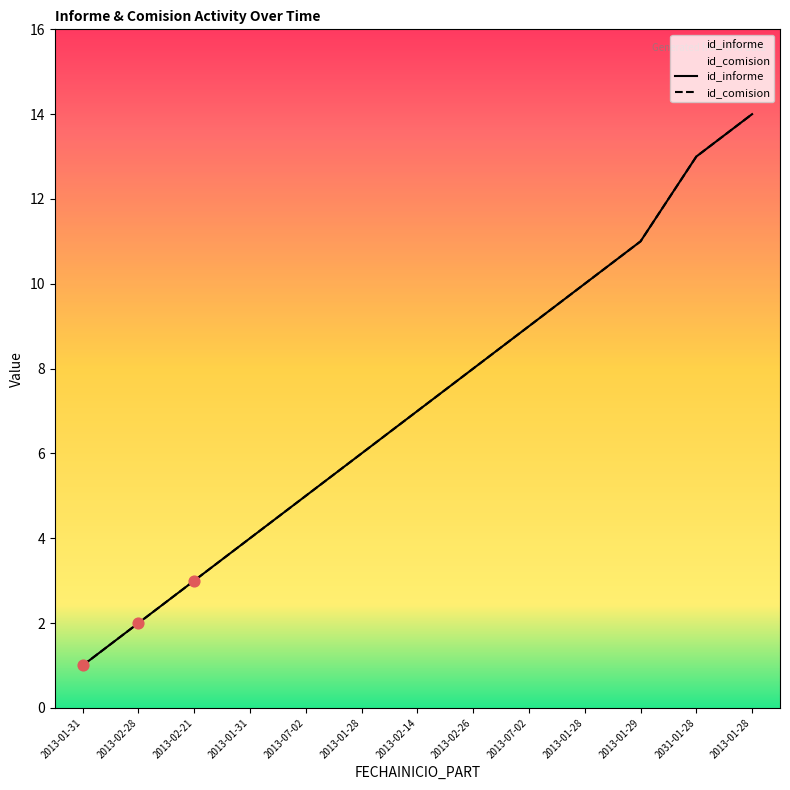

Which series reaches the minimum Y coordinate?

id_informe